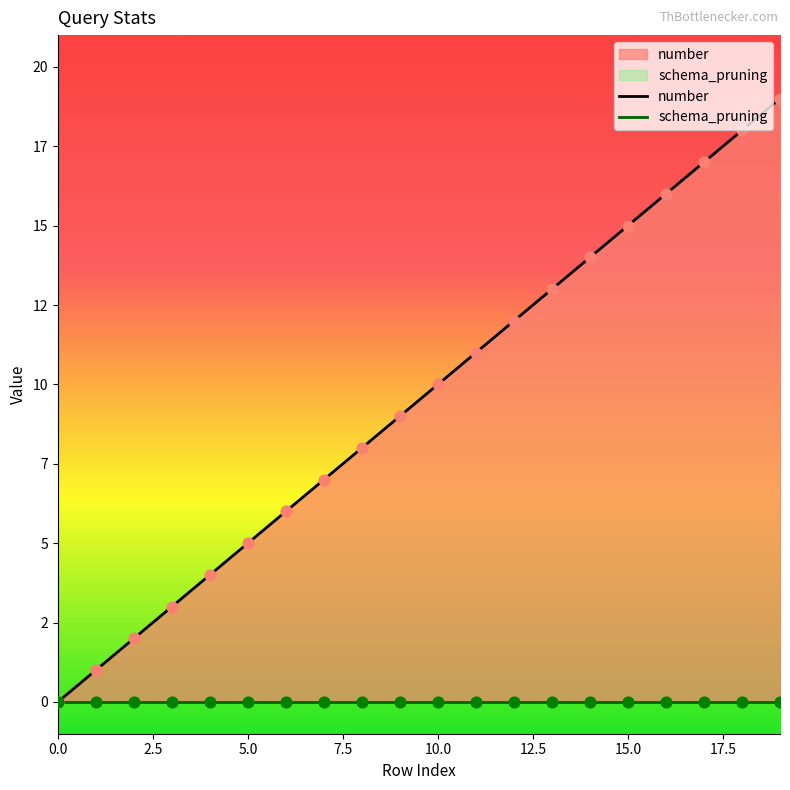

What are all the series names shown in the legend?

number, schema_pruning